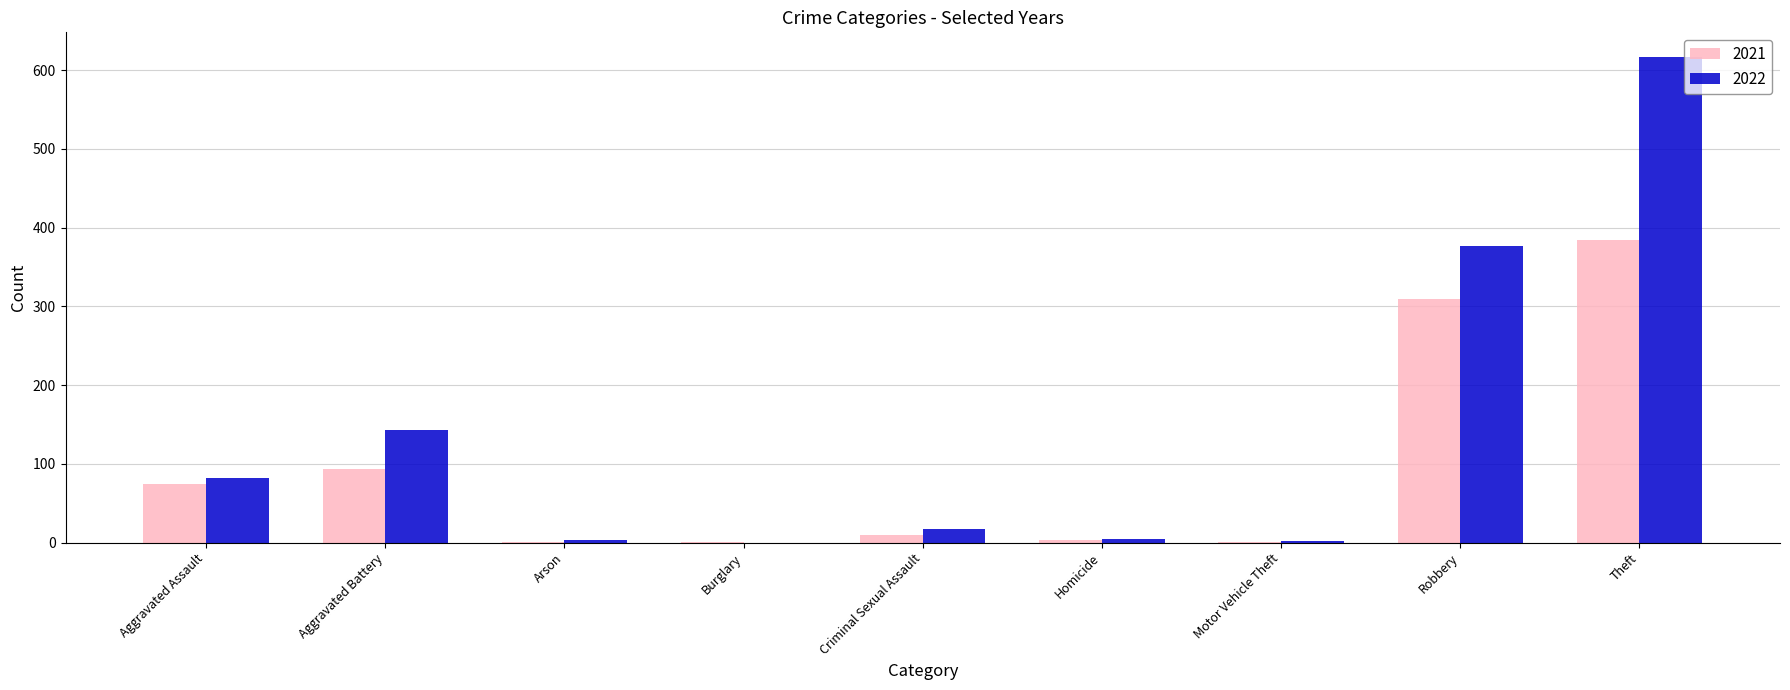

What are all the series names shown in the legend?

2021, 2022